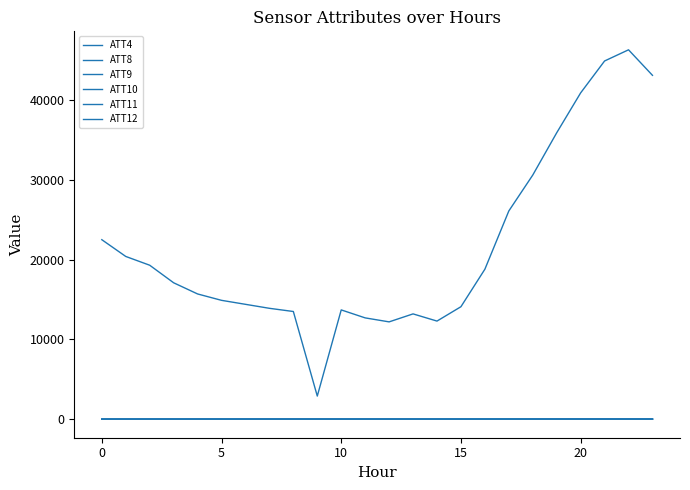

What is the label of the 3rd point from the right?

21